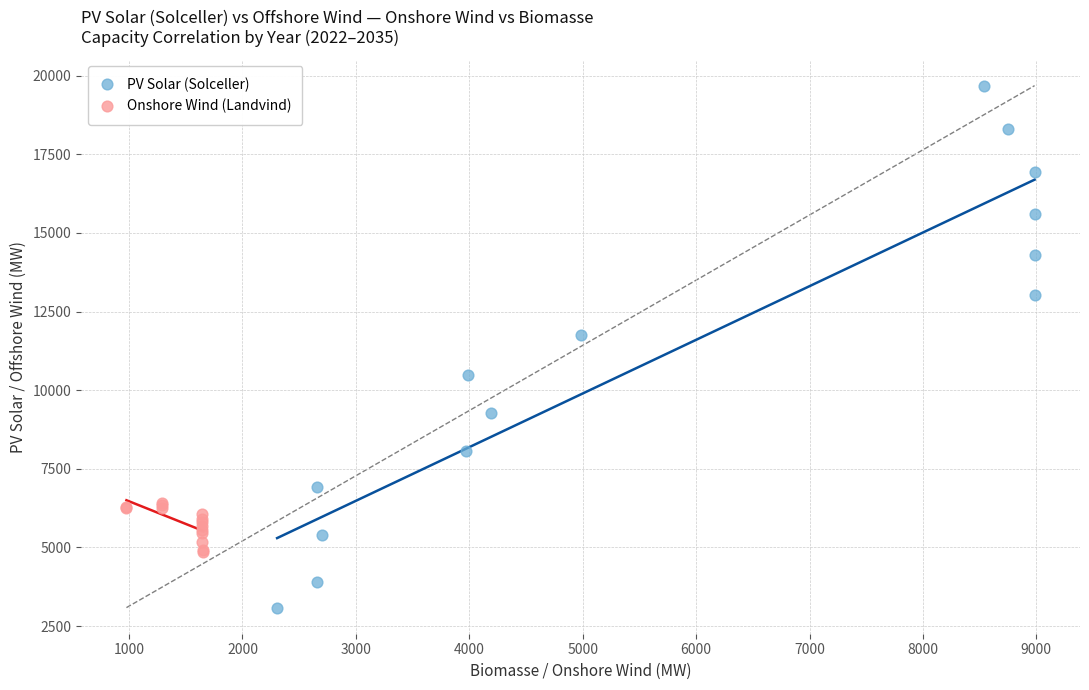

Which series reaches the maximum Y coordinate?

PV Solar (Solceller)